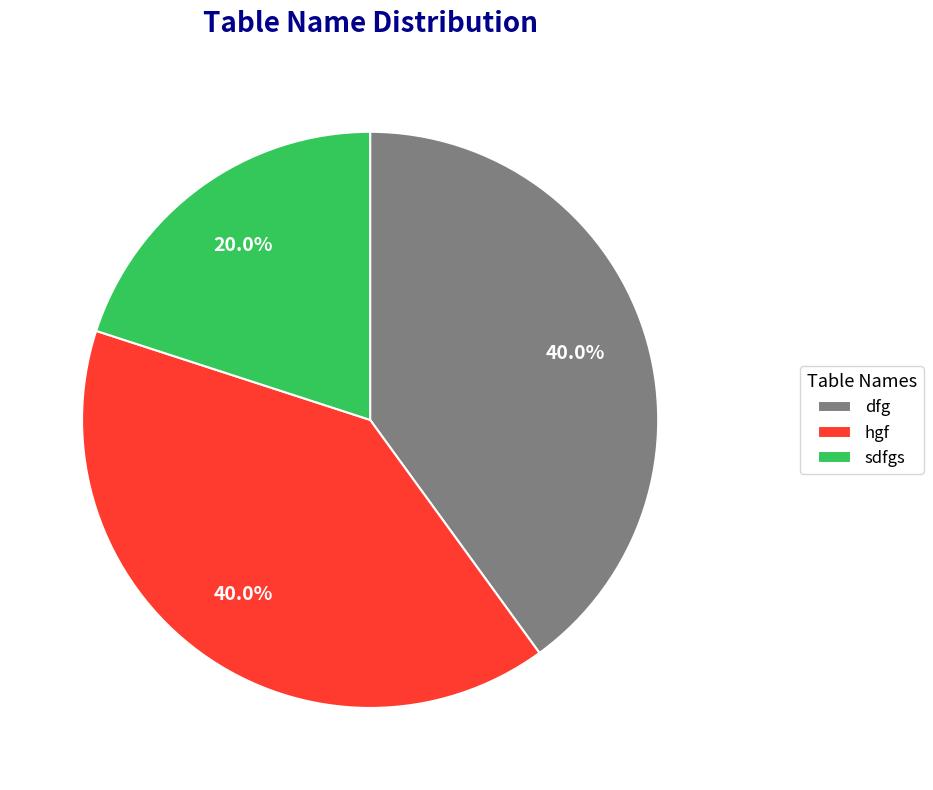

Which category has the smallest portion of the pie?

sdfgs